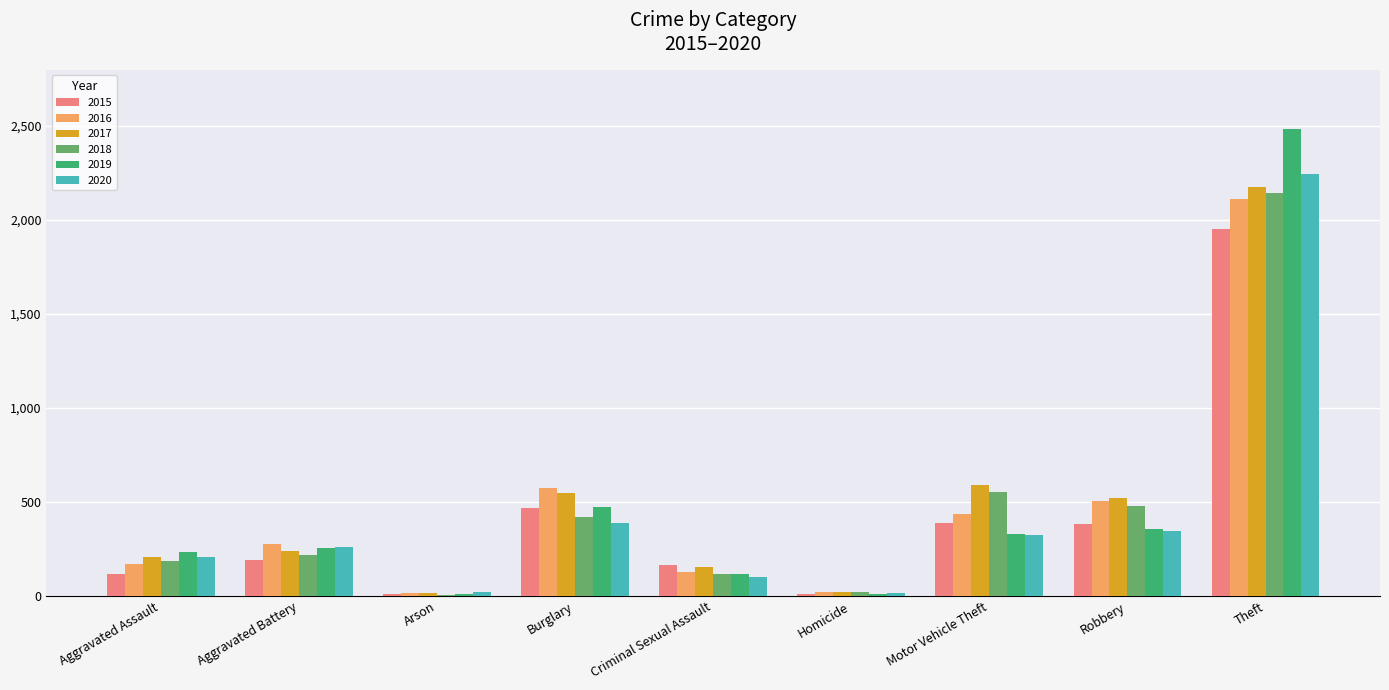

What is the highest value of the 2020 series?

2243